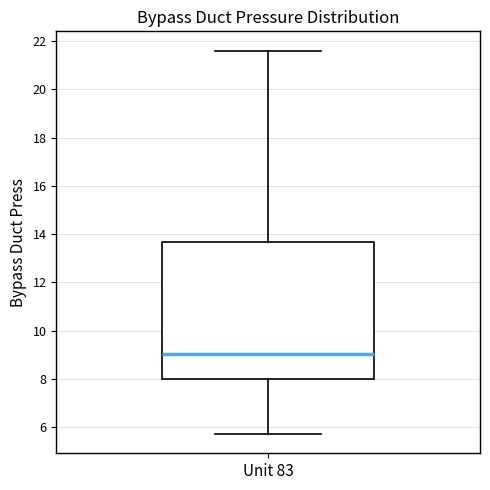

Transcribe this box plot: give where the median line is, the range the box spans, and where the two whiskers end, as read against the y-axis. The values are not printed on the chart, so give them approximately, as read against the axis.

median 9.0, box 8.0 to 13.6, whiskers 5.8 to 21.6